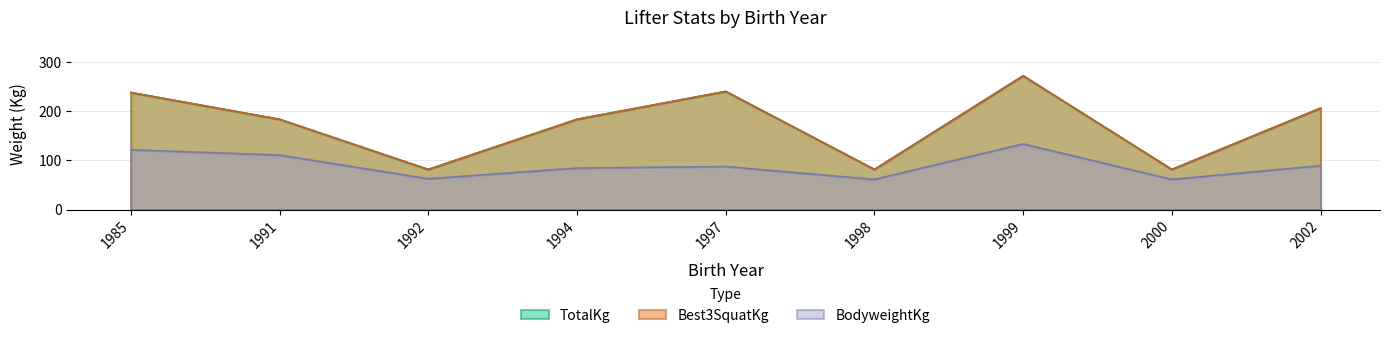

Rank the categories by Best3SquatKg value from highest to lowest.

1999, 1997, 1985, 2002, 1991, 1994, 1992, 1998, 2000